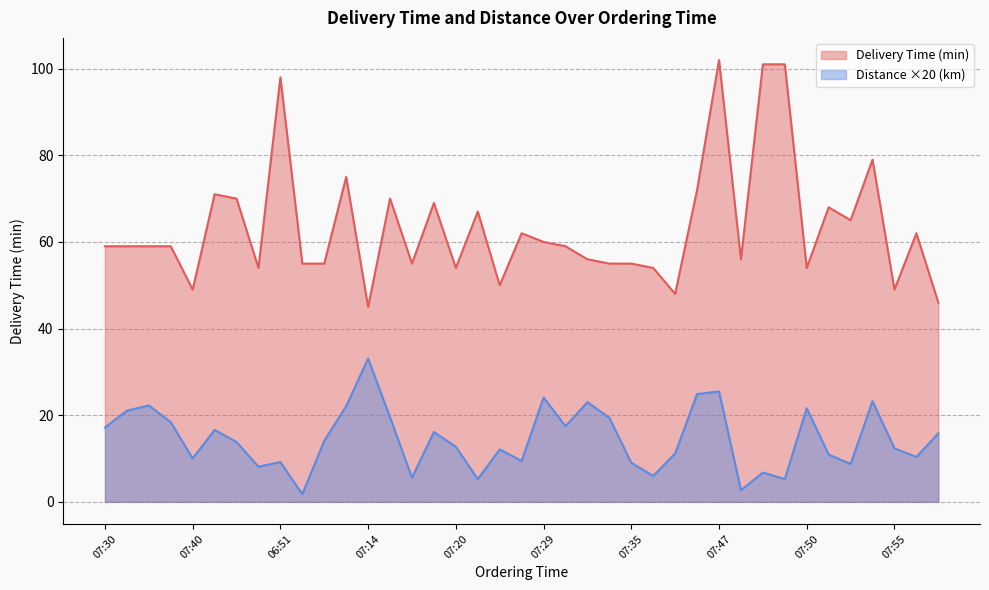

True or false: Distance ×20 (km) has a value of 33.1 at 07:14.

True